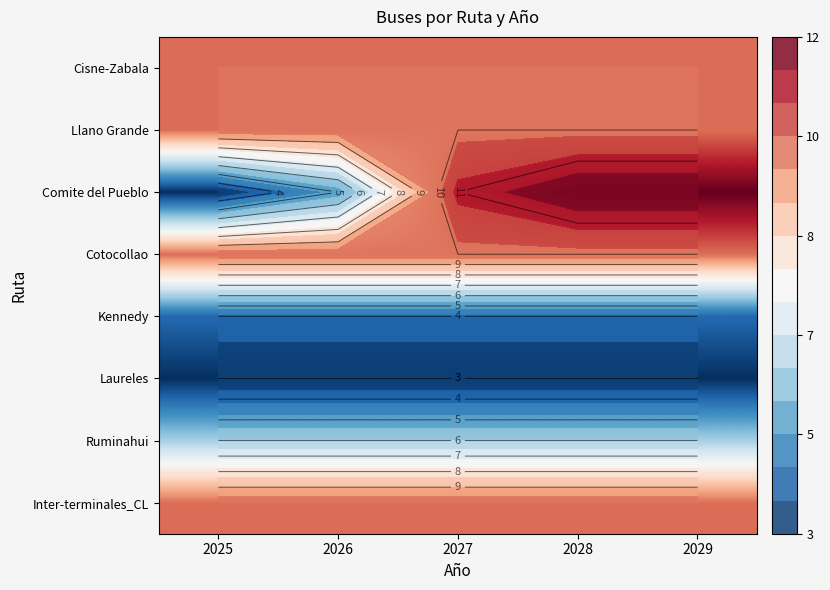

What is the average value of the Ruminahui series?

6